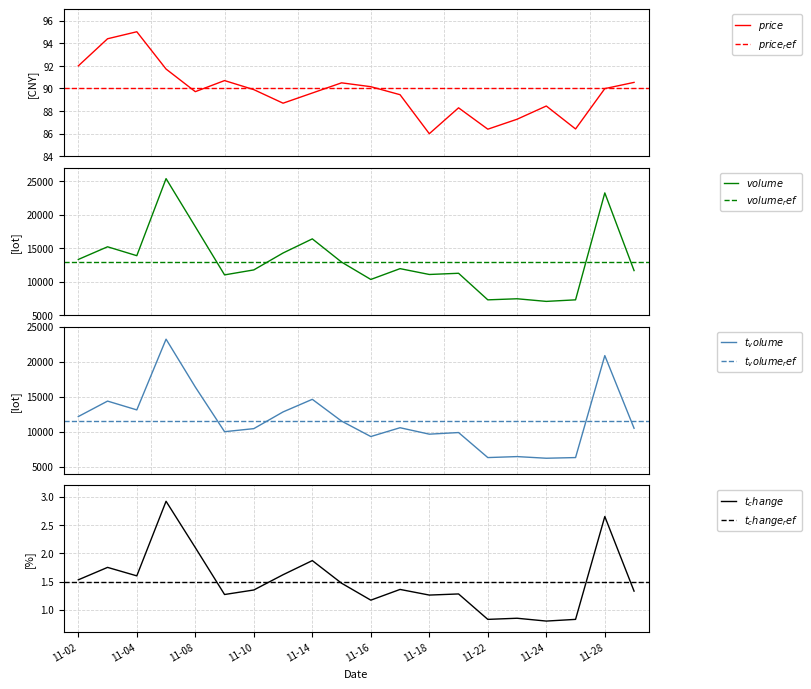

Reading left to right, what are all the values shown in this chart?

$price$: 92.0	94.4	95.0	91.7	89.7	90.7	89.9	88.7	89.6	90.5	90.2	89.5	86.0	88.3	86.4	87.3	88.5	86.4	90.0	90.5
$volume$: 13317.0	15213.0	13880.0	25419.0	18224.0	11005.0	11751.0	14282.0	16398.0	12921.0	10322.0	11940.0	11067.0	11247.0	7268.0	7430.0	7037.0	7269.0	23282.0	11650.0
$t_volume$: 12165.0	14375.0	13116.0	23226.0	16385.0	10001.0	10439.0	12827.0	14628.0	11516.0	9310.0	10569.0	9648.0	9880.0	6303.0	6443.0	6208.0	6304.0	20877.0	10493.0
$t_change$: 1.5	1.8	1.6	2.9	2.1	1.3	1.4	1.6	1.9	1.5	1.2	1.4	1.3	1.3	0.8	0.8	0.8	0.8	2.6	1.3